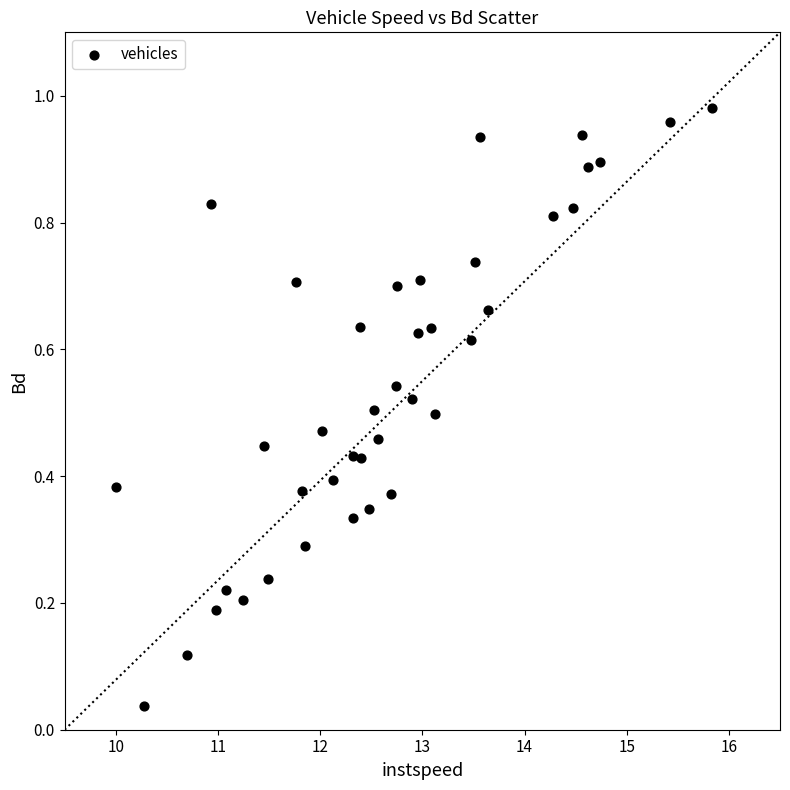

What is the range of X values (max minus min)?

5.8